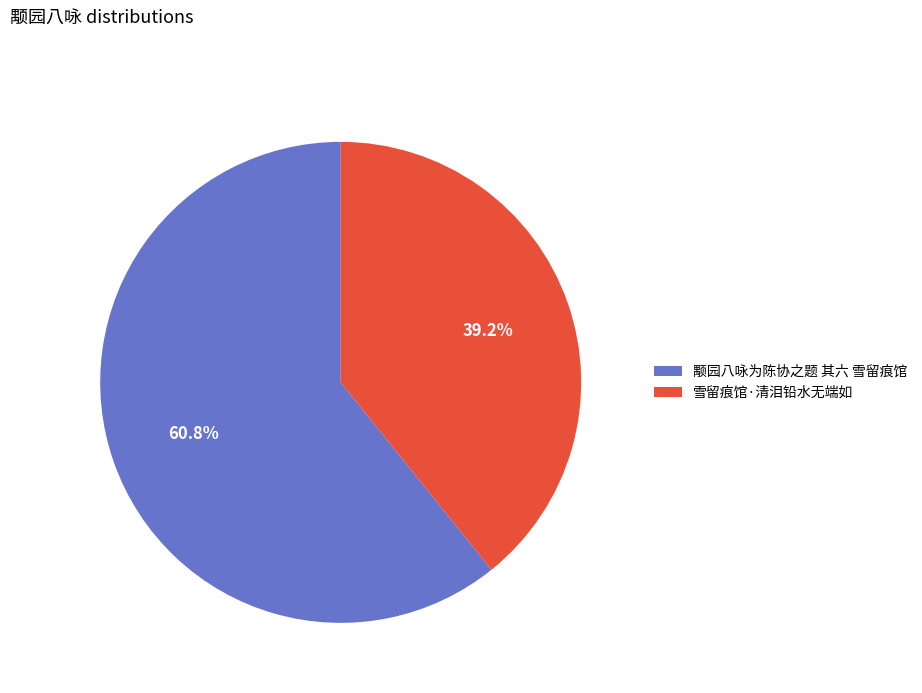

Do 颙园八咏为陈协之题 其六 雪留痕馆 and 雪留痕馆·清泪铅水无端如 together represent more than half of the pie?

Yes